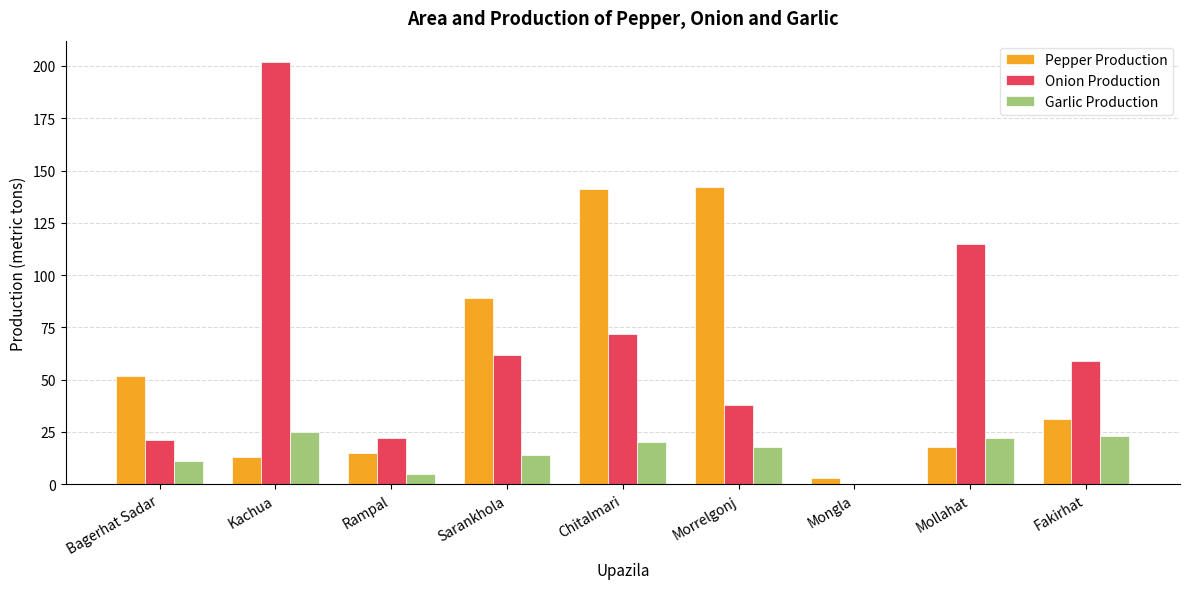

Which series changed the most between Mollahat and Fakirhat?

Onion Production